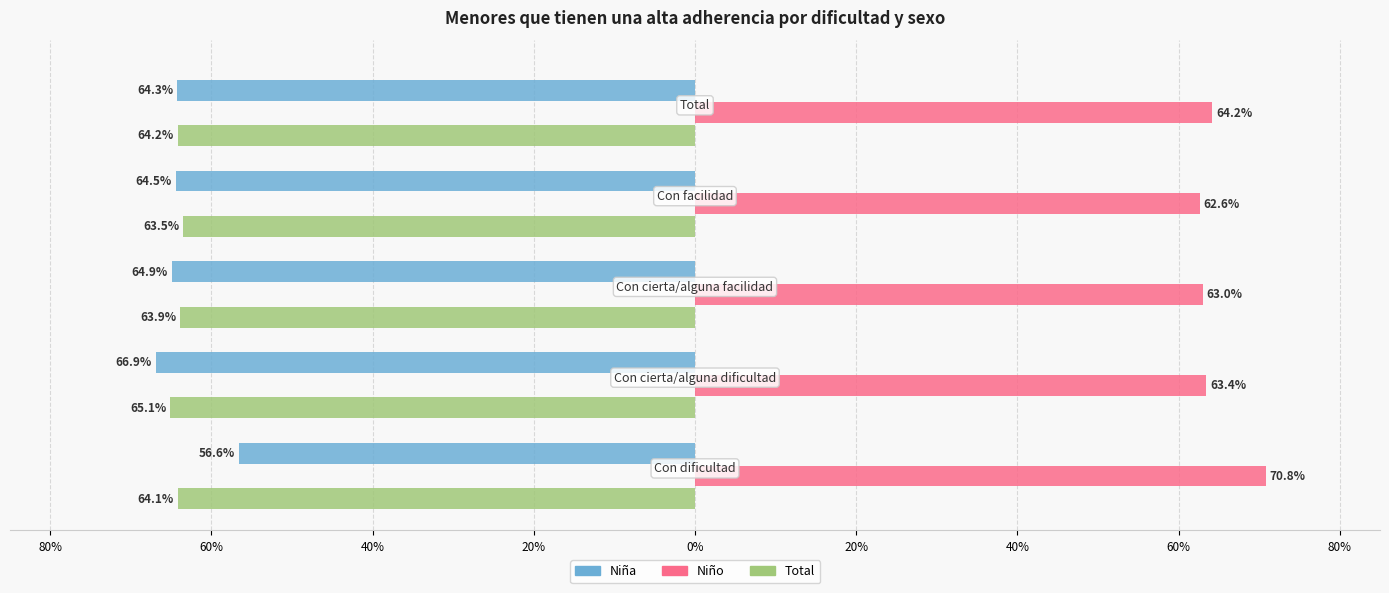

What are all the series names shown in the legend?

Niña, Niño, Total